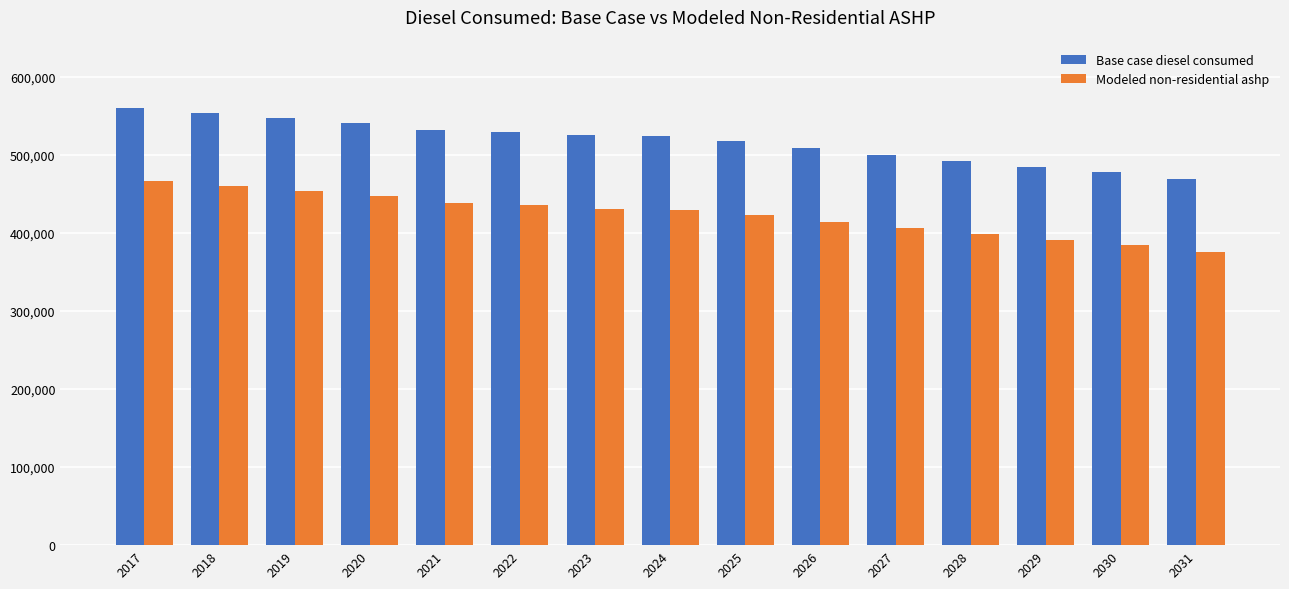

Which label corresponds to the largest value in the chart?

2017